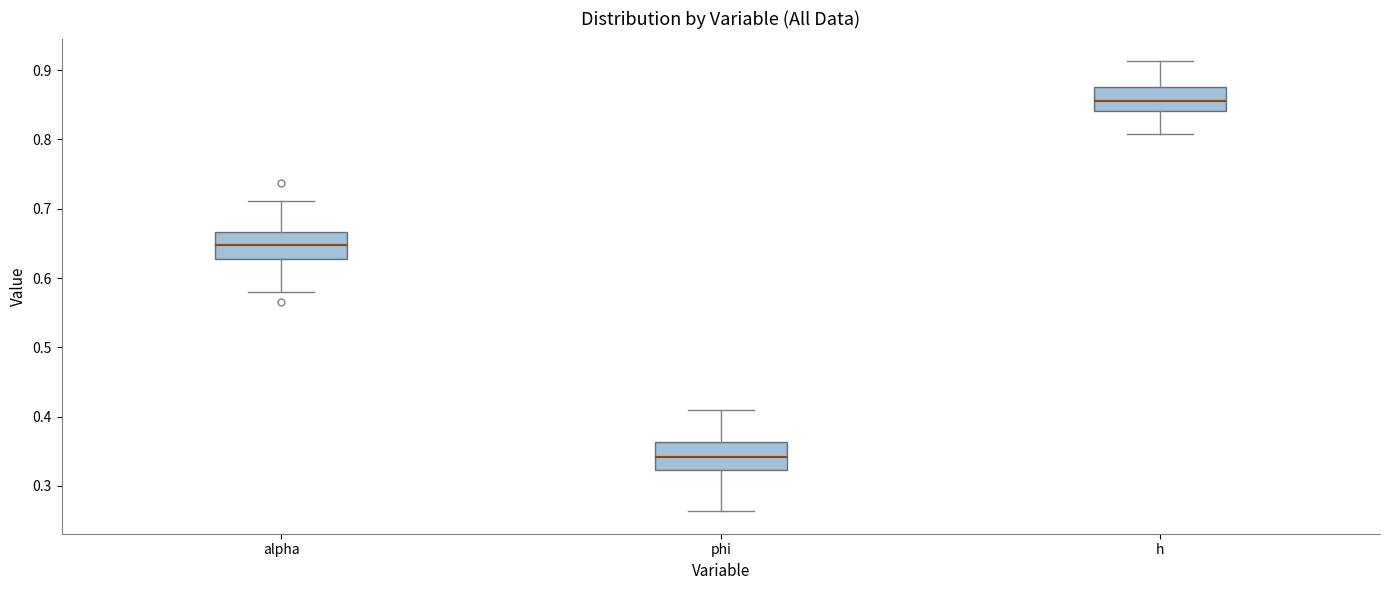

Which box's median line is the highest?

h